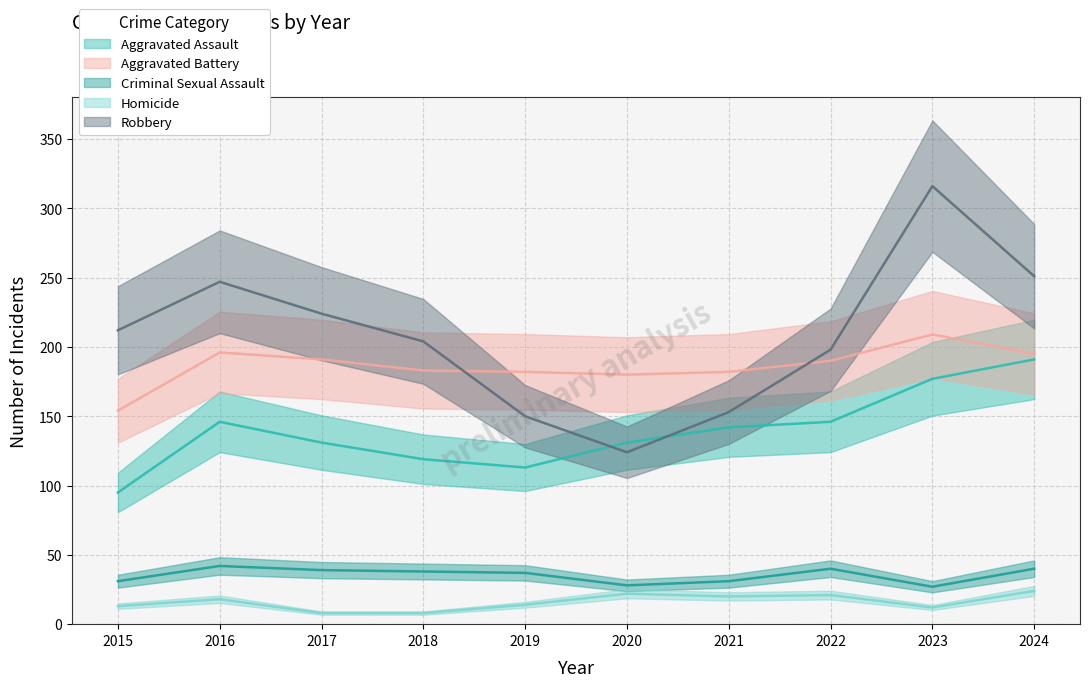

The value of Aggravated Battery at 2017 is 191. True or false?

True